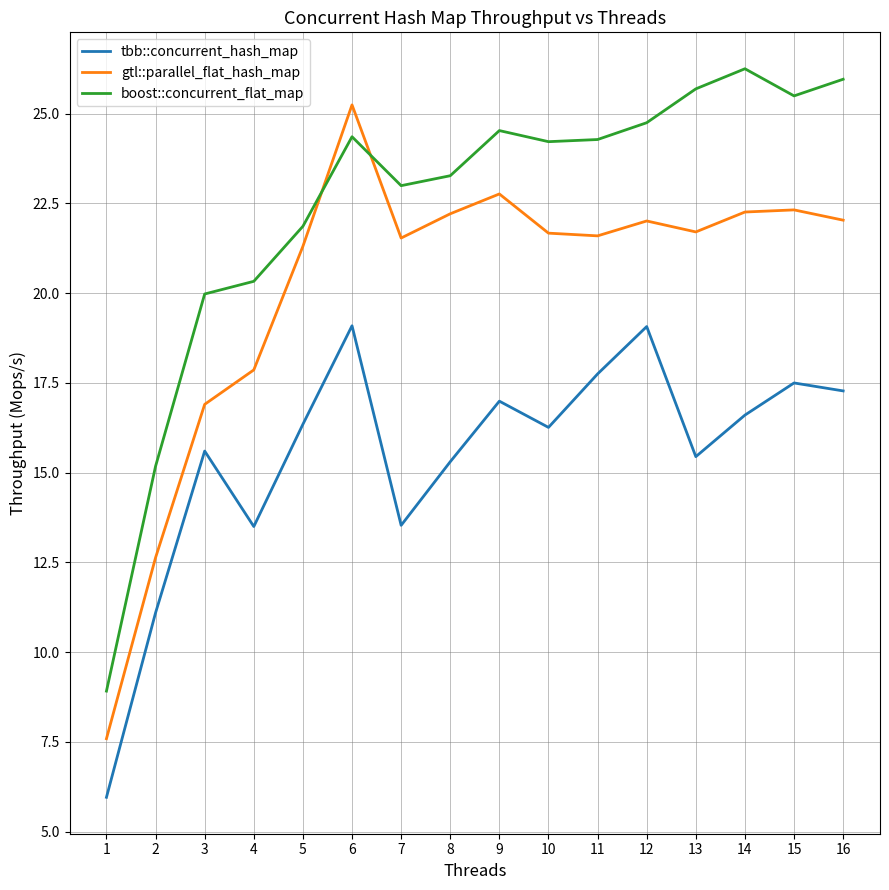

How many values in the boost::concurrent_flat_map series are below 24?

7